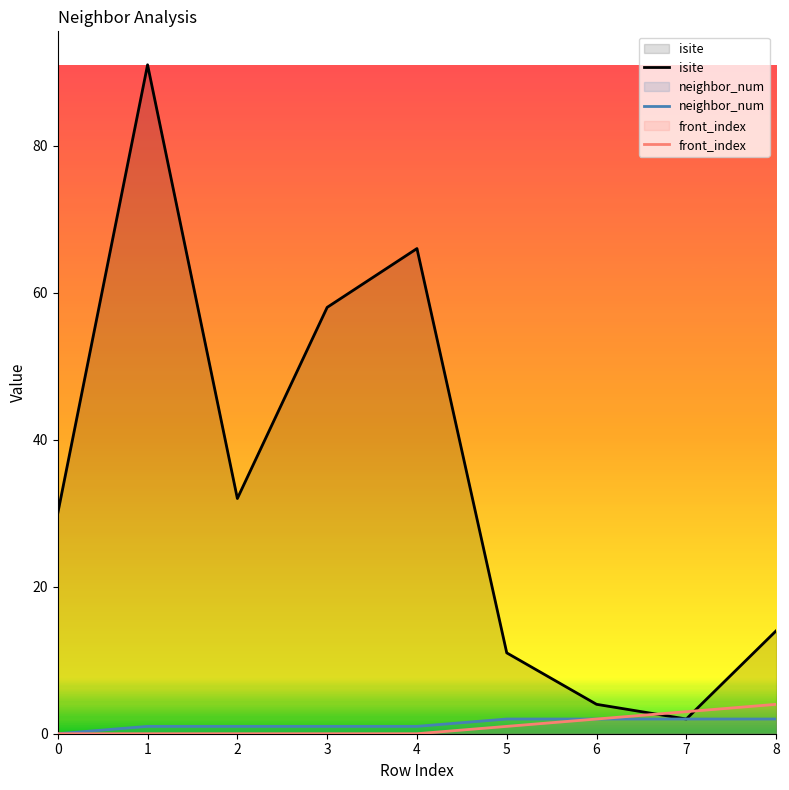

True or false: isite and neighbor_num intersect in this chart.

False